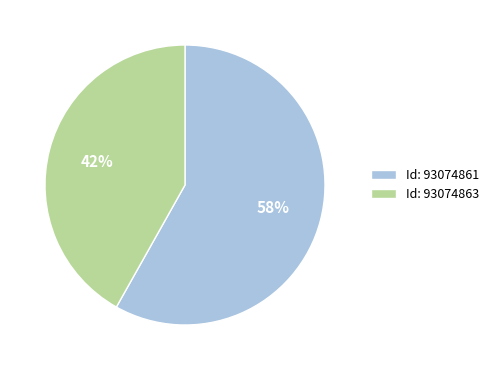

To the nearest percent, what is the combined percentage of Id: 93074861 and Id: 93074863?

100%